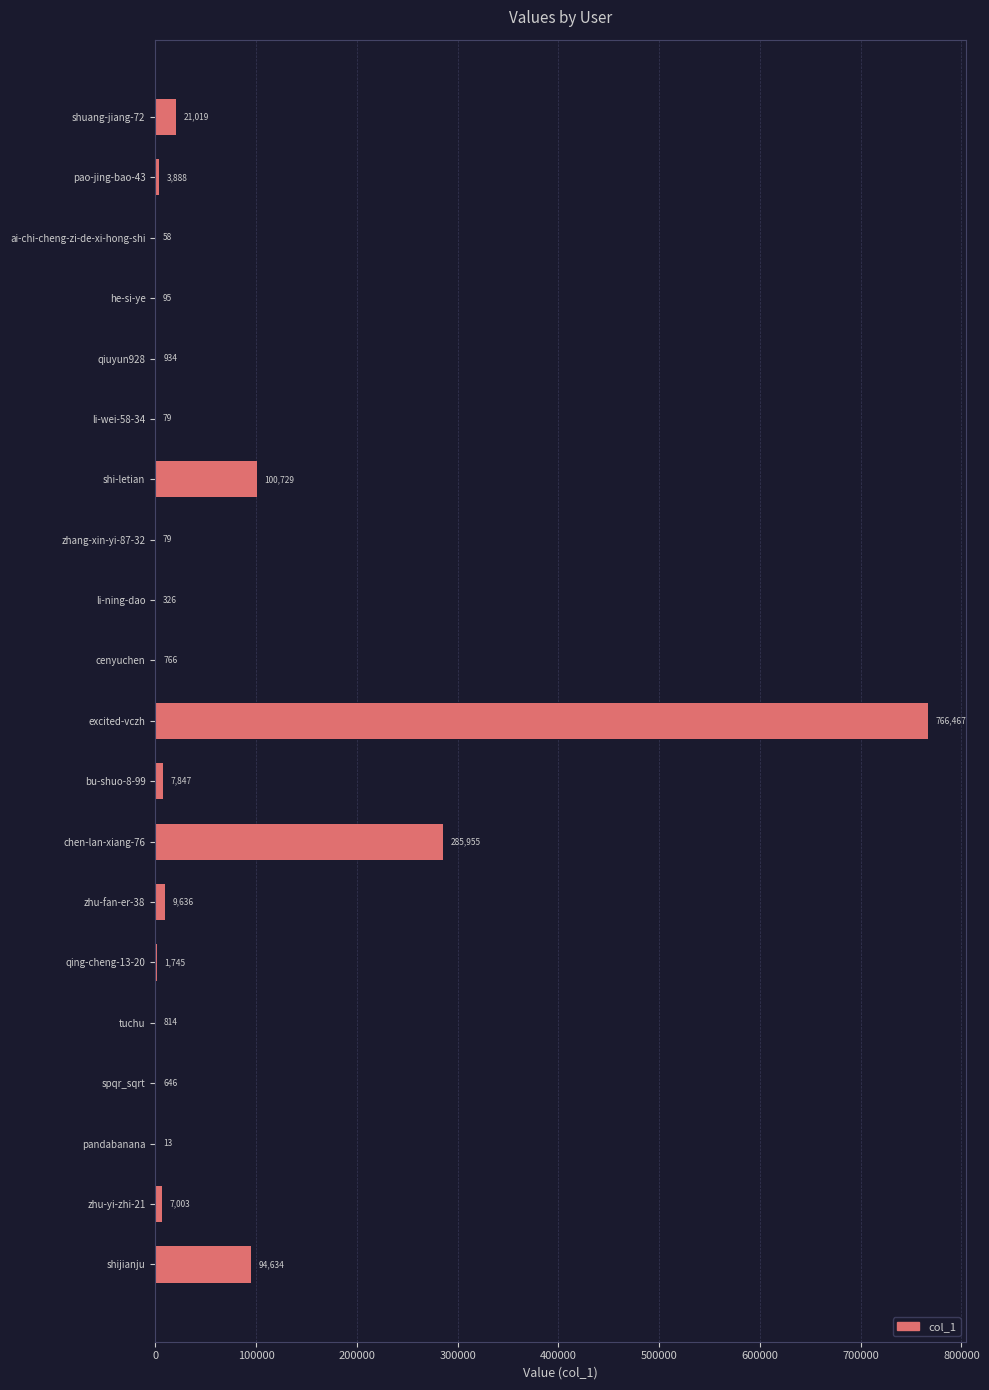

The value at zhang-xin-yi-87-32 is 79. True or false?

True